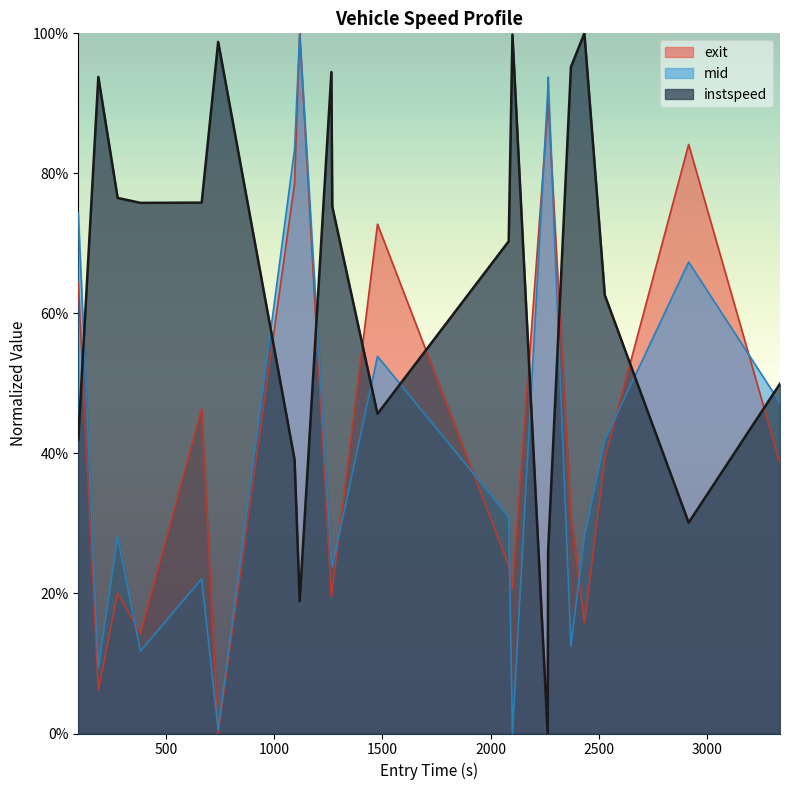

How many intersections are there between instspeed and exit?

9